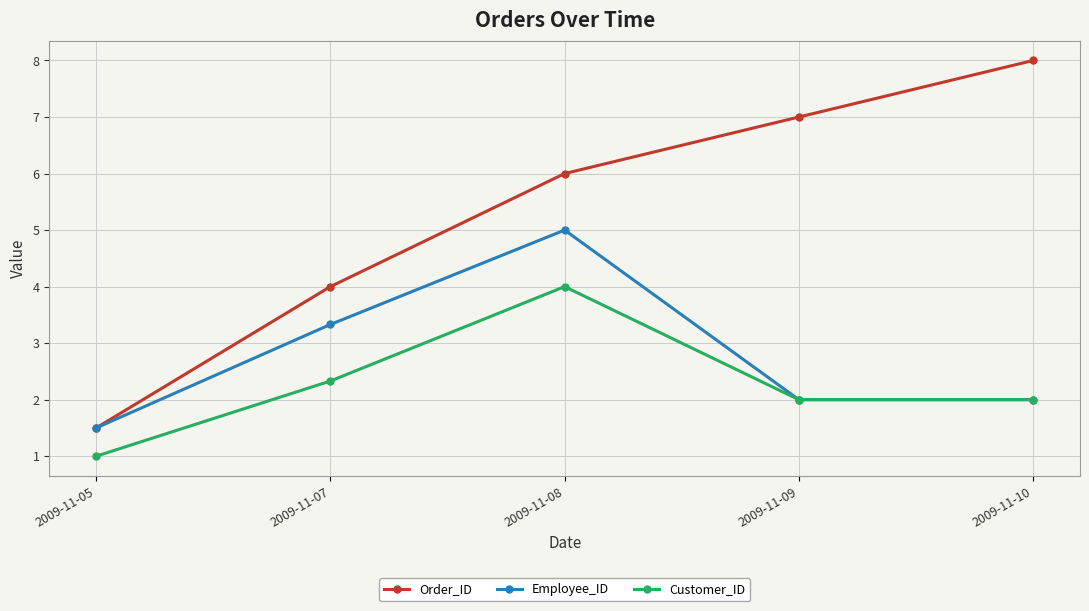

Does the chart display data point markers on the line(s)?

Yes